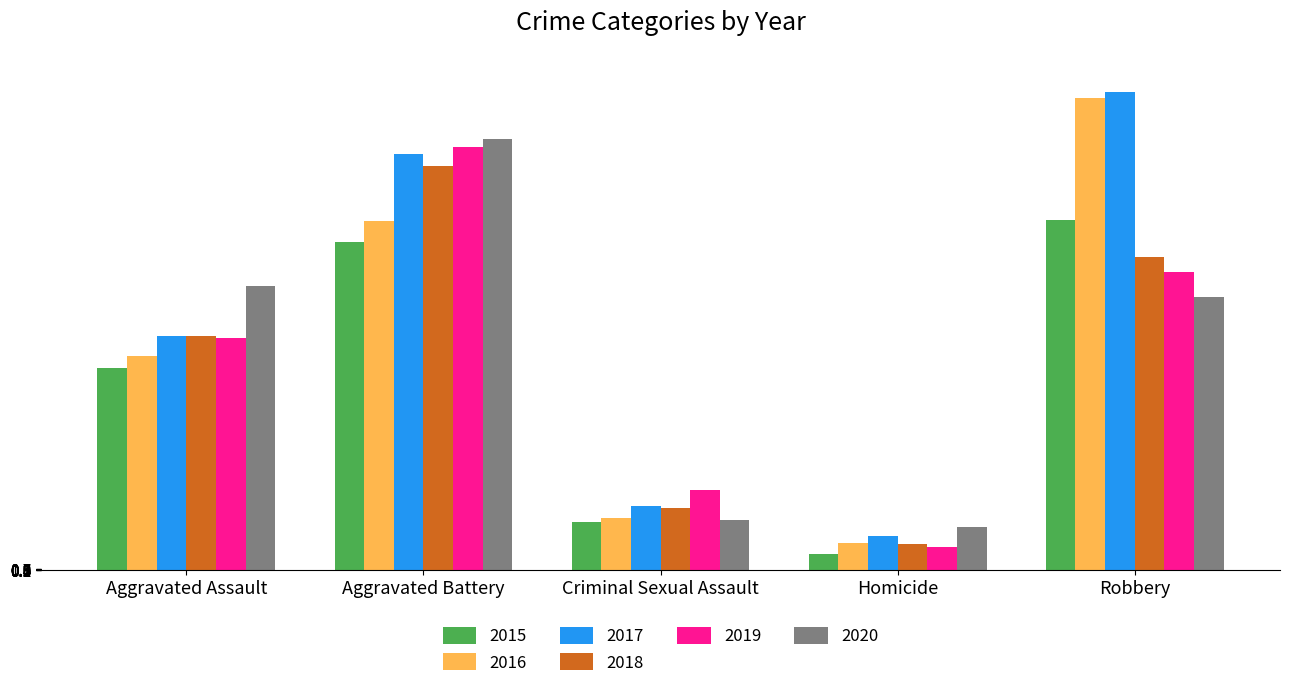

At how many categories does at least one series exceed 275?

2